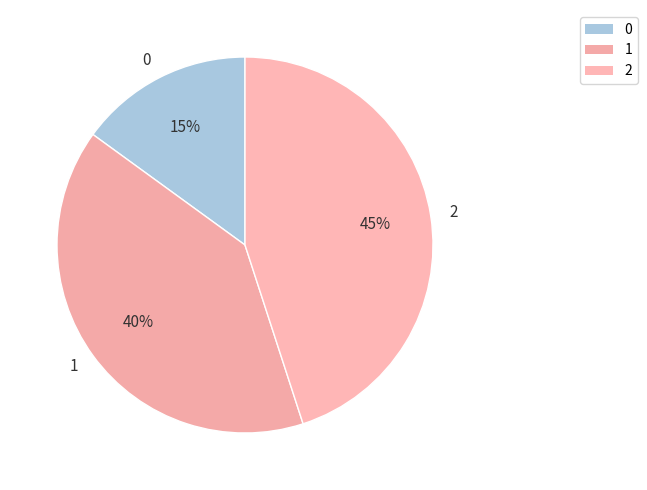

How many segments does this pie chart have?

3